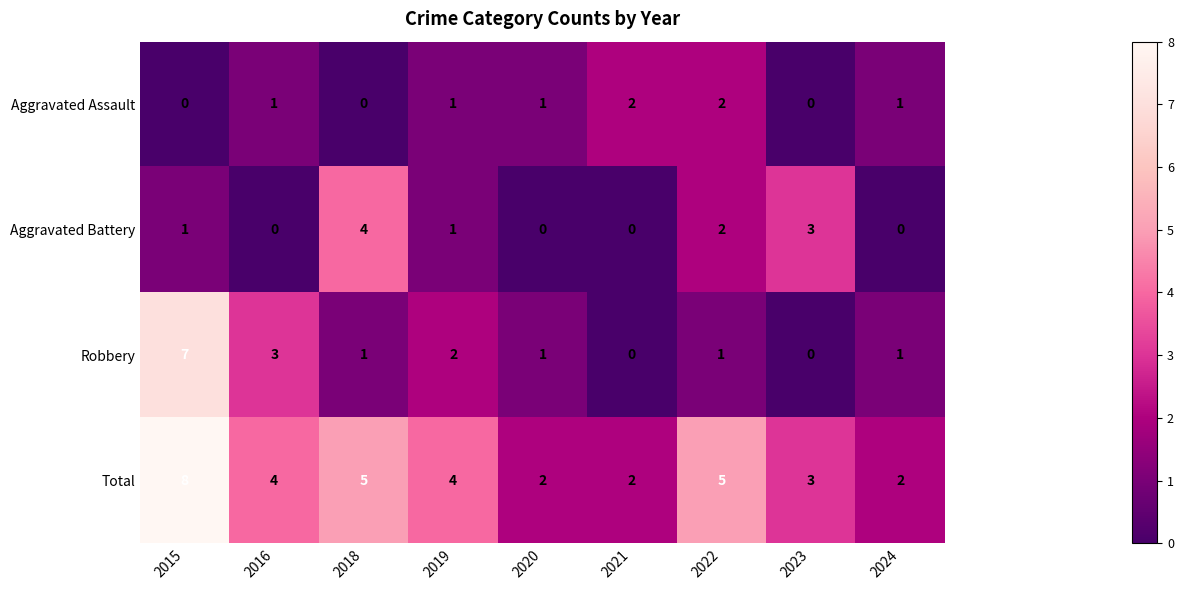

At which label does Total reach its peak?

2015